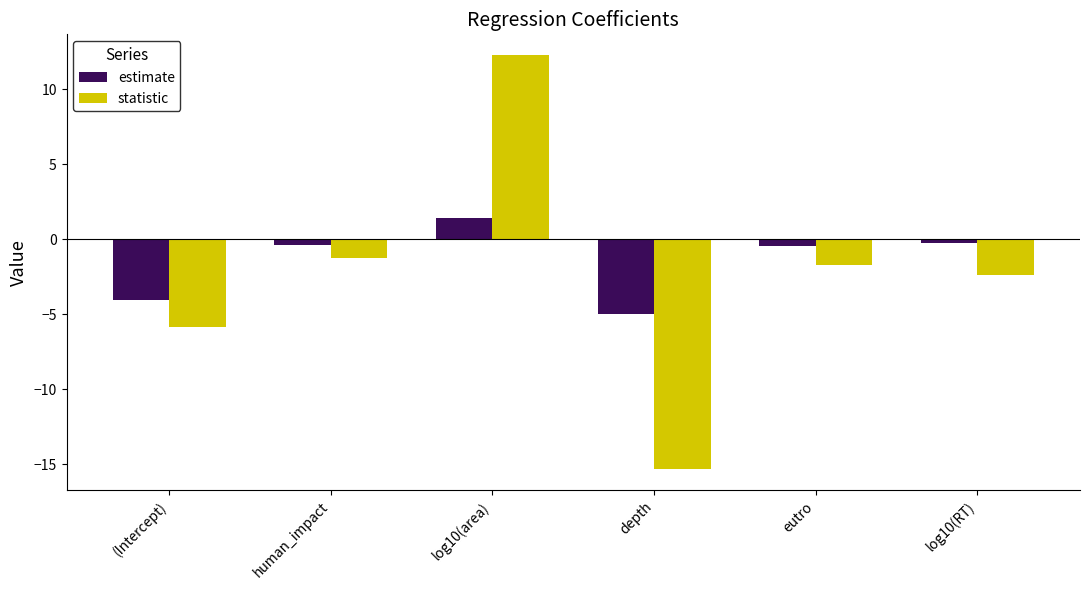

What value does the statistic series have at eutro?

-1.7